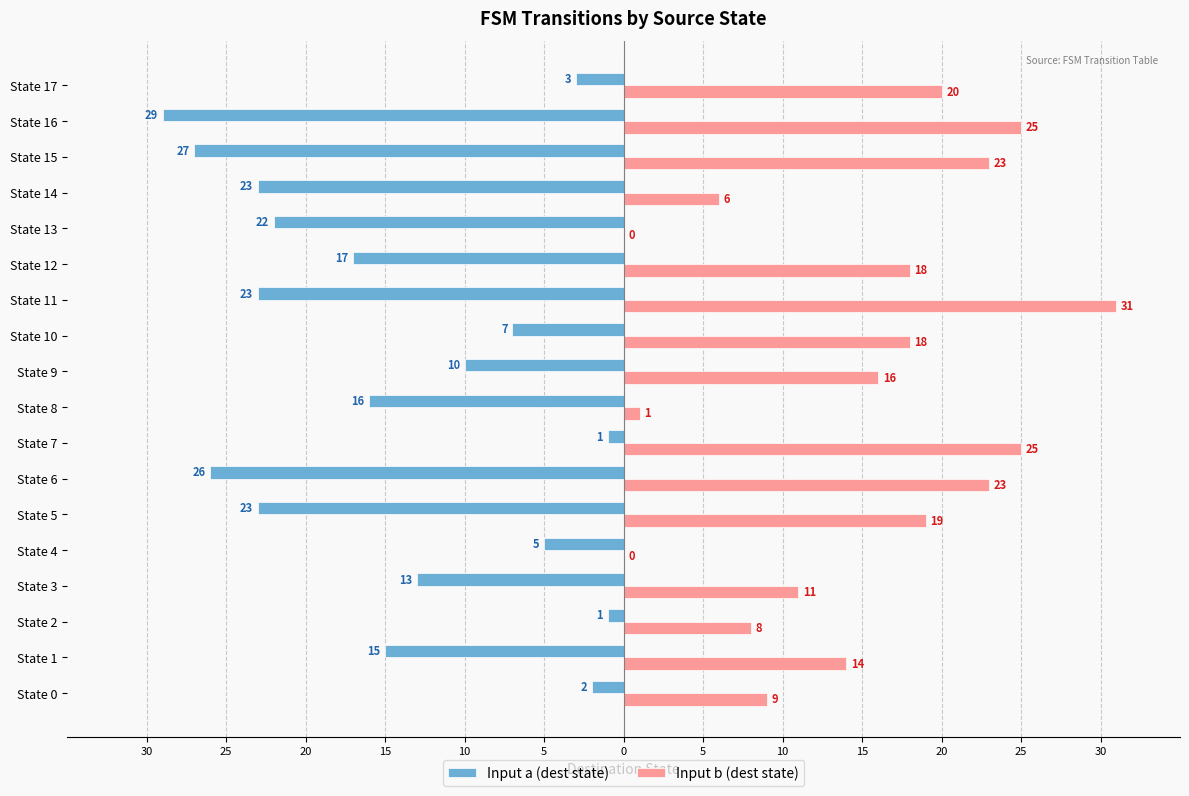

What are all the series names shown in the legend?

Input a (dest state), Input b (dest state)